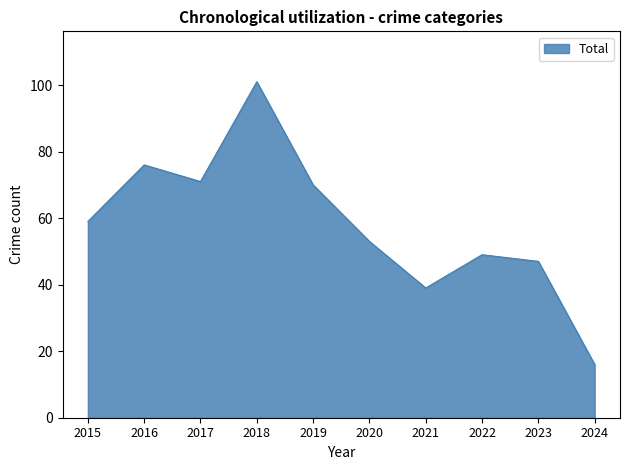

Approximately how many times larger is the value at 2023 compared to 2018?

0.5